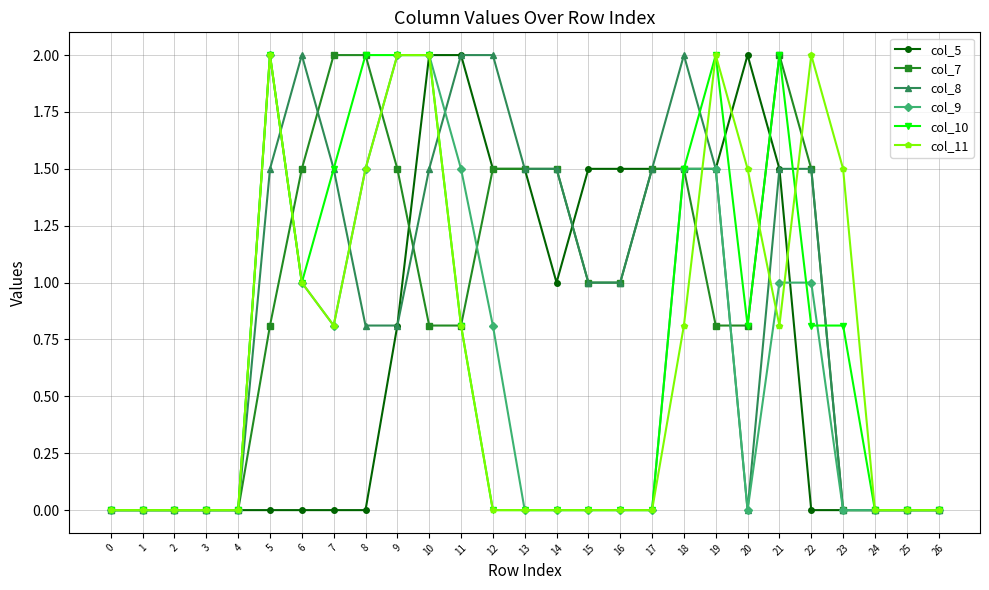

What is the value of the col_5 point at the 22nd from the left?

1.5